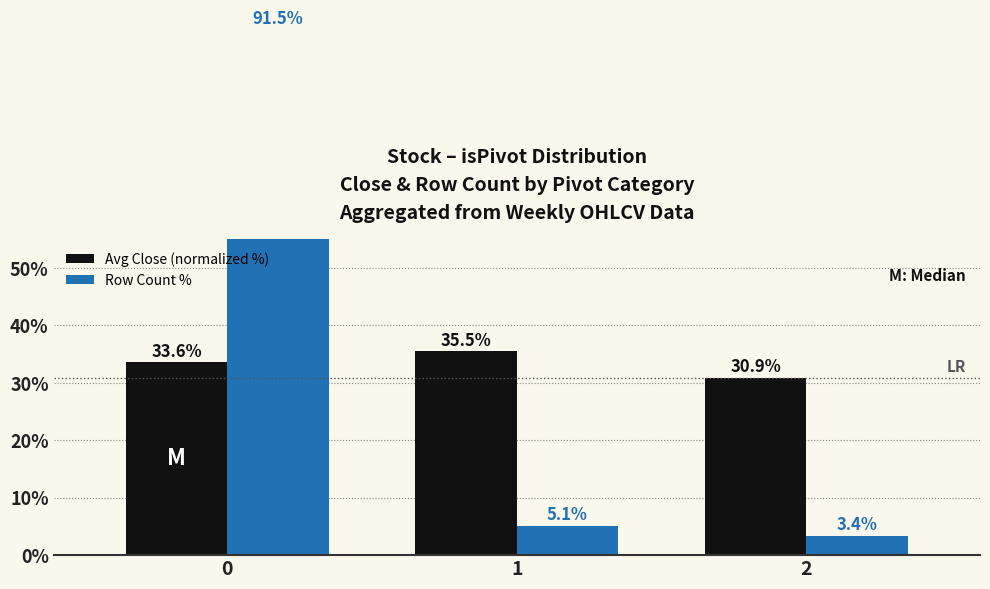

Which has a higher value, 2 or 1?

1